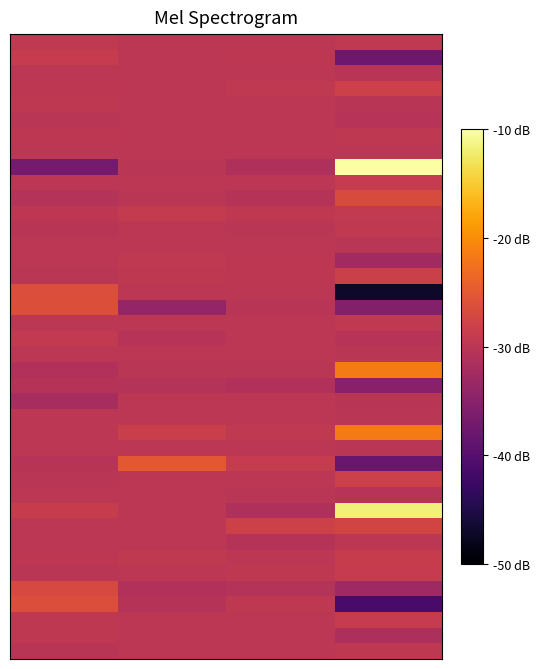

Which category has the lowest value across all series?

3